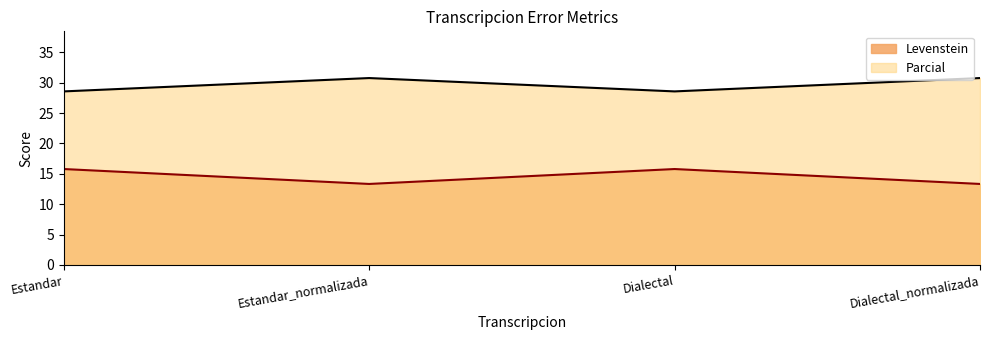

At which label does Levenstein first exceed 15?

Estandar